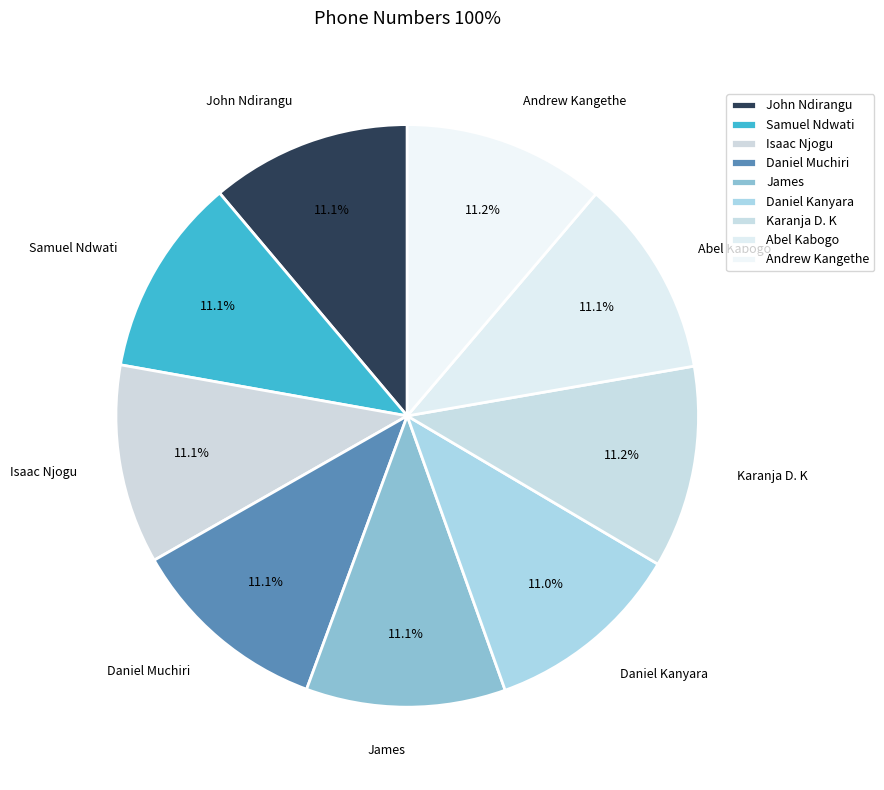

What portion of the pie excludes Andrew Kangethe?

88.8%